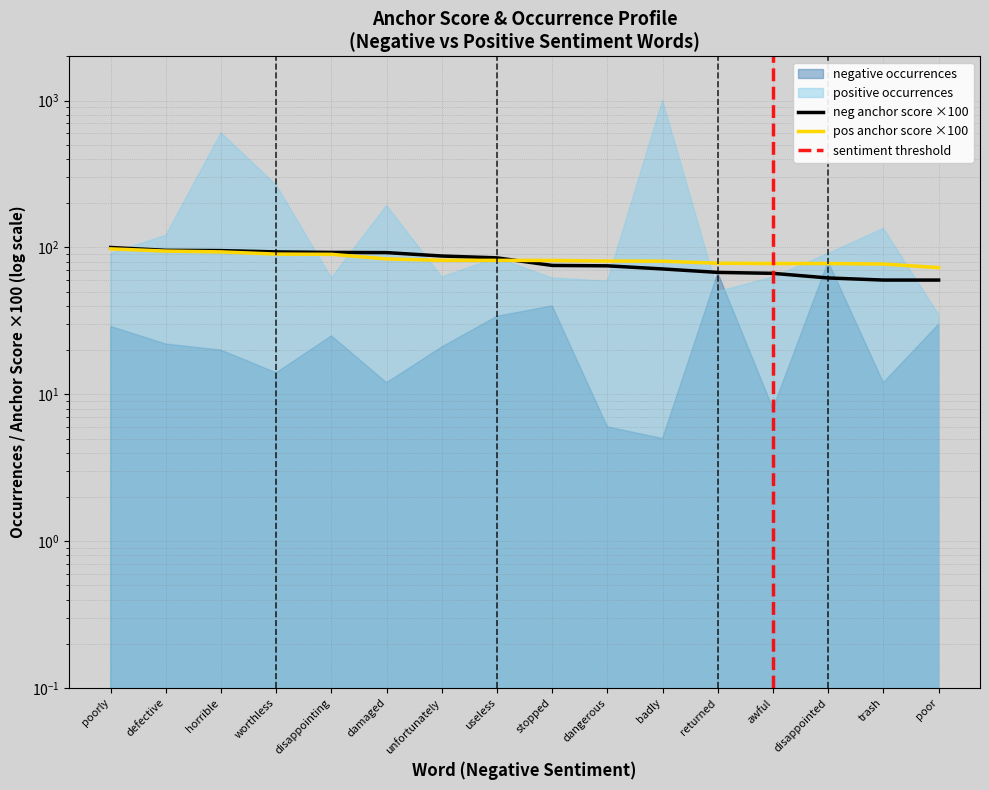

Which label corresponds to the largest value in the chart?

poorly